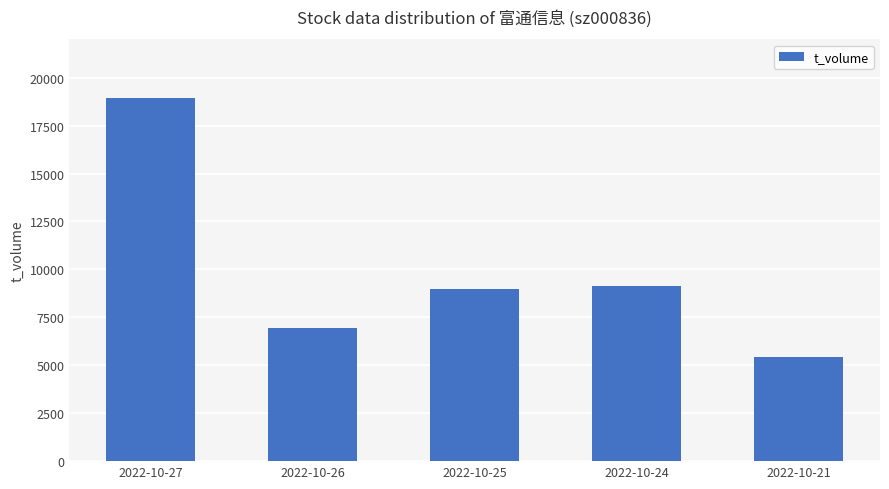

Is it true that the value at 2022-10-25 is 8991?

True